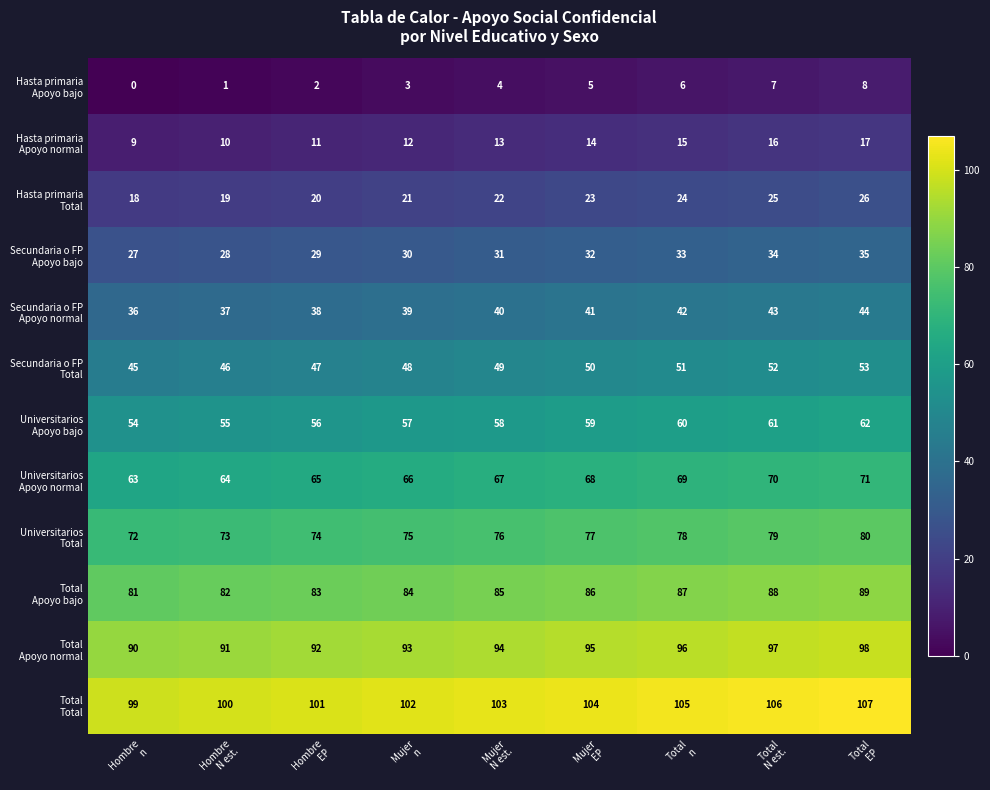

At how many categories does at least one series exceed 40?

9